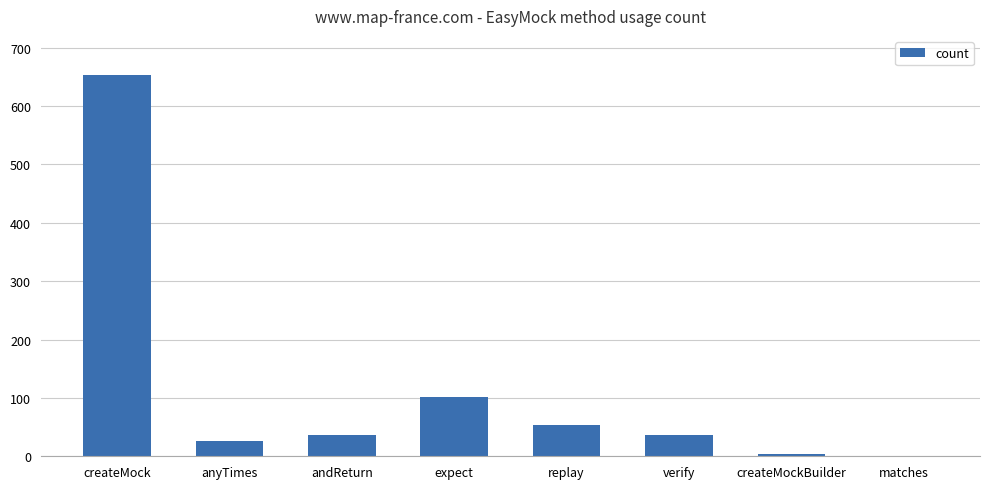

What is the greatest value displayed?

653